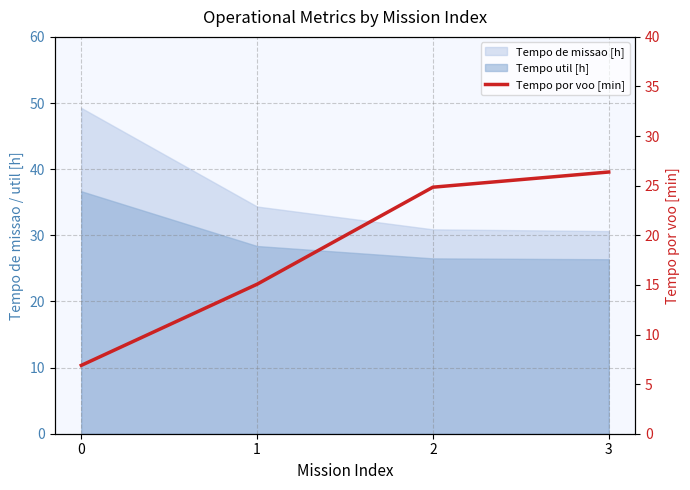

At which label is the value closest to 16?

1